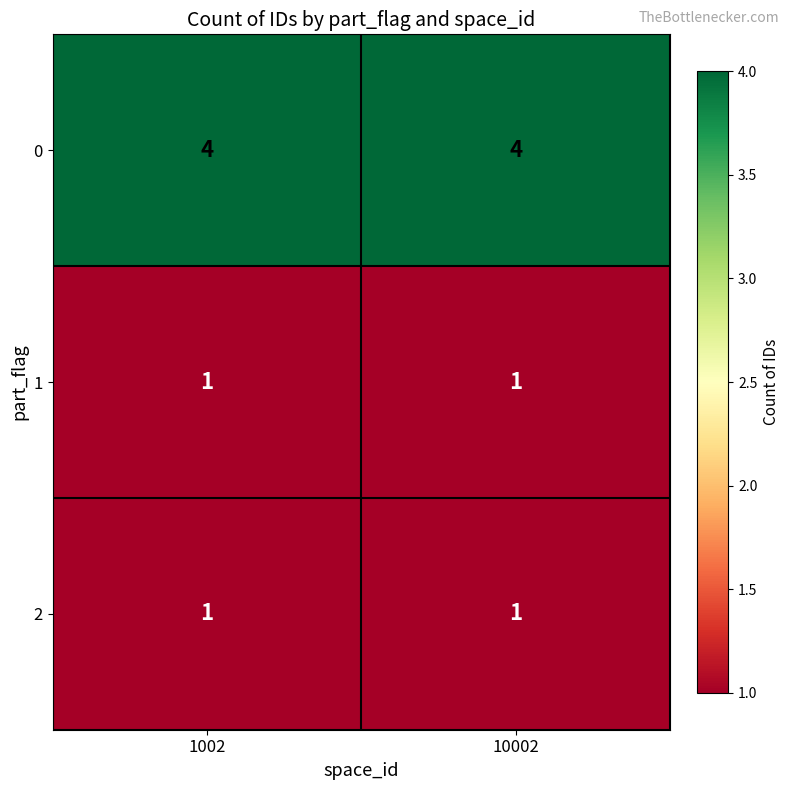

What is the greatest value displayed?

4